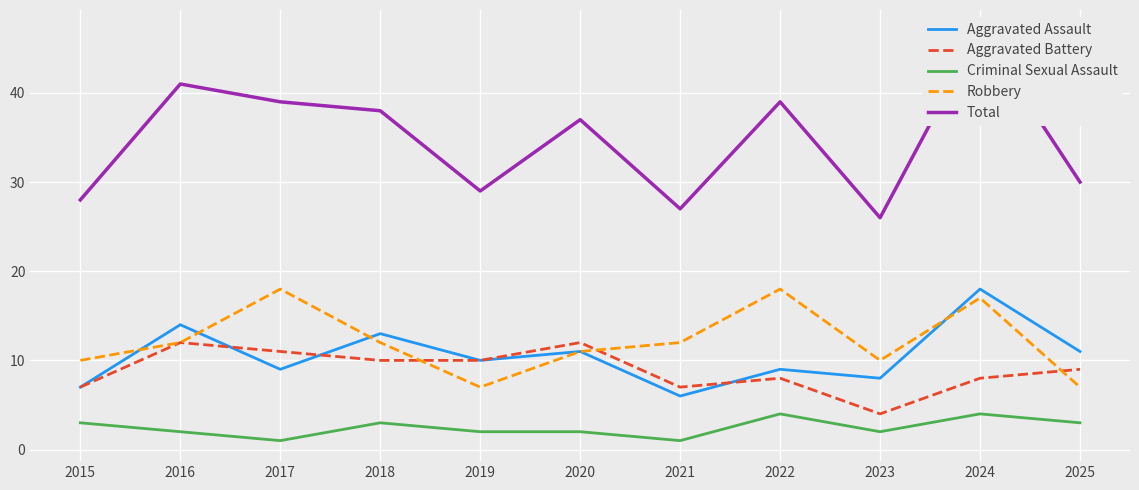

Which series has the largest total across all categories?

Total